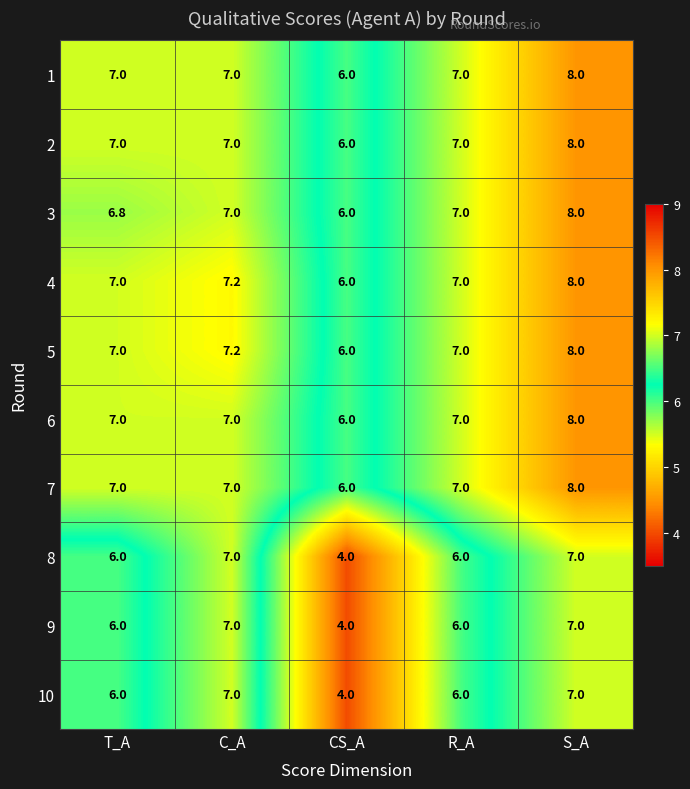

Read the 7 value at R_A.

7.0